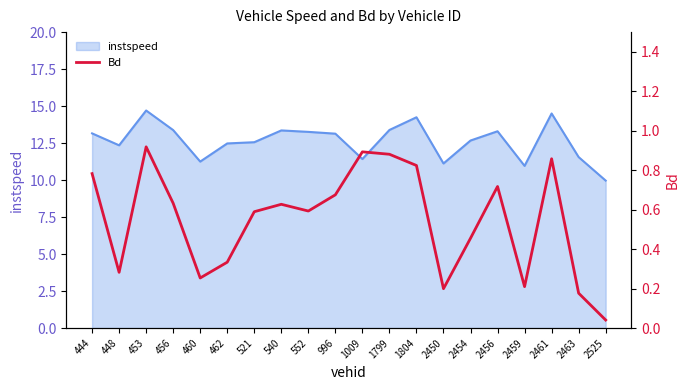

How many points are lower than both their immediate neighbors (excluding endpoints)?

5